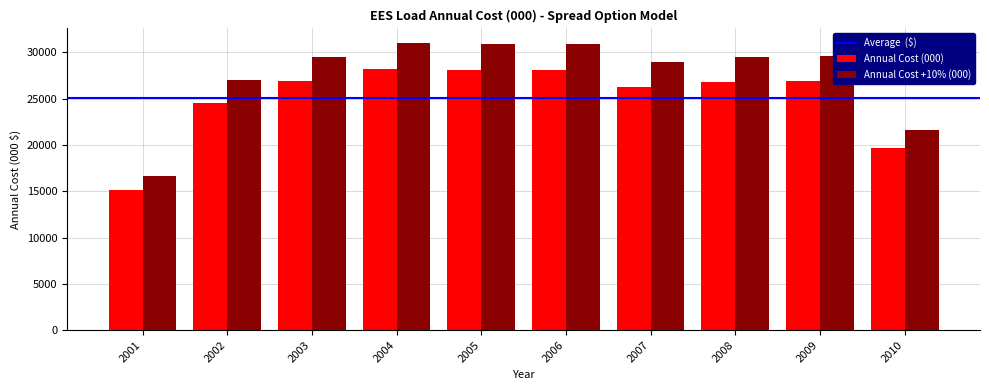

At which label does Annual Cost +10% (000) reach its minimum?

2001